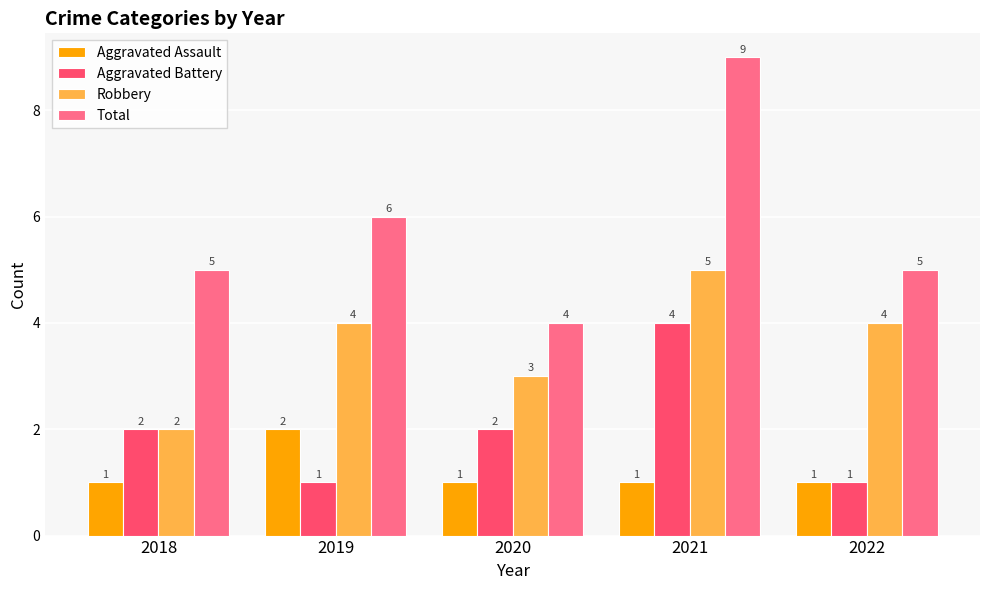

Rank the series at 2019 from lowest to highest value.

Aggravated Battery, Aggravated Assault, Robbery, Total